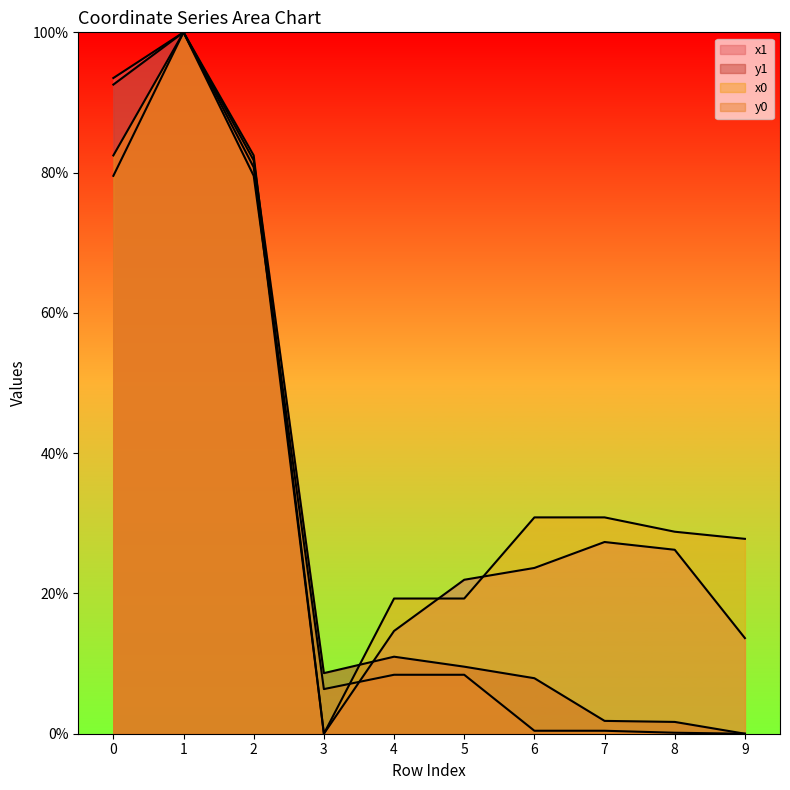

Is it true that x1 equals 20.4 at 9?

False